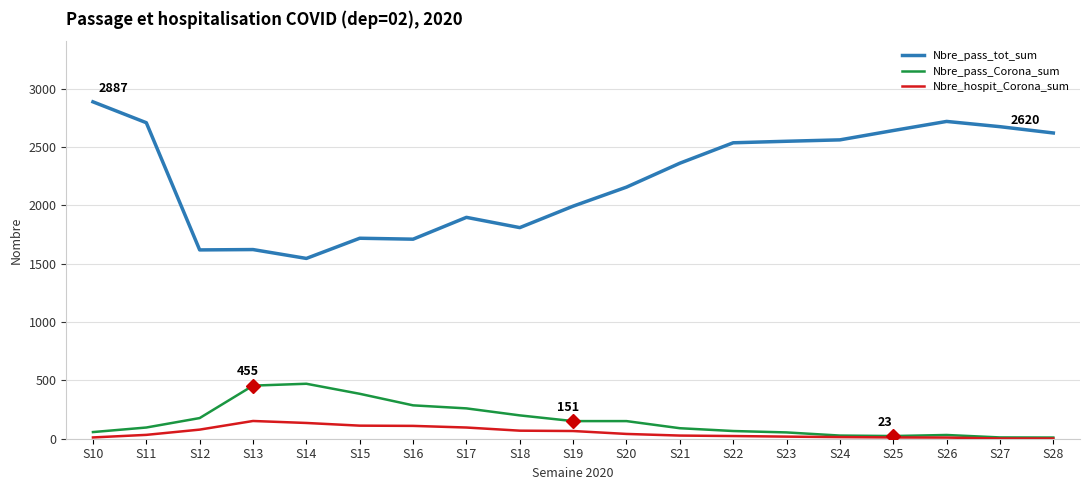

True or false: Nbre_pass_tot_sum and Nbre_pass_Corona_sum intersect in this chart.

False